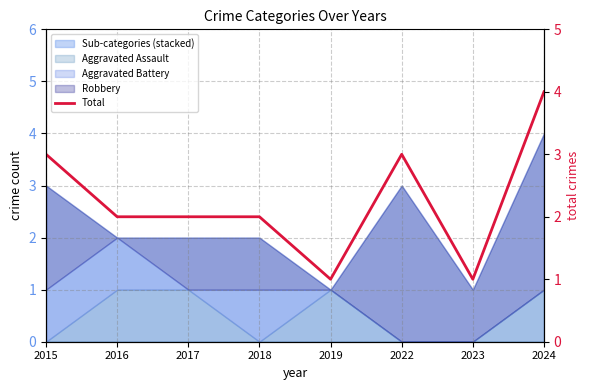

How many values are between 2 and 3?

5